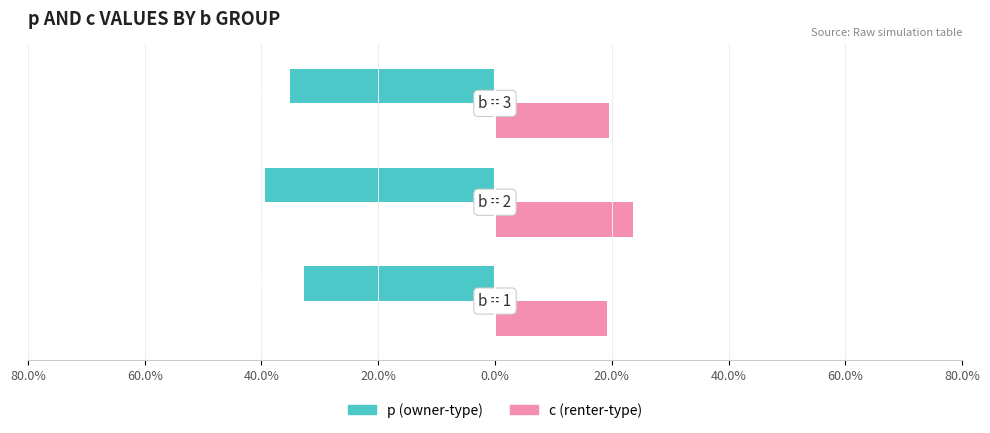

Reading left to right, transcribe all the data shown in this chart.

p (owner): 80.0%=-32.8	60.0%=-39.4	40.0%=-35.1
c (renter): 80.0%=19.2	60.0%=23.7	40.0%=19.5